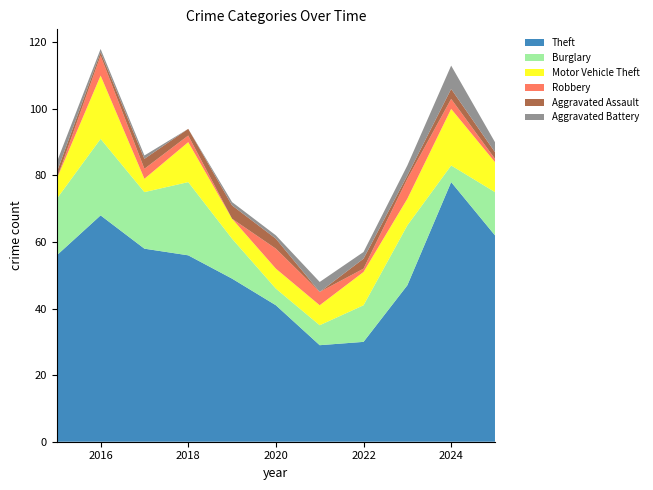

Reading right to left, extract all data points from this chart.

Theft: 2025=62	2024=78	2023=47	2022=30	2021=29	2020=41	2019=49	2018=56	2017=58	2016=68	2015=56
Burglary: 2025=13	2024=5	2023=18	2022=11	2021=6	2020=5	2019=12	2018=22	2017=17	2016=23	2015=17
Motor Vehicle Theft: 2025=9	2024=17	2023=8	2022=10	2021=6	2020=6	2019=6	2018=12	2017=4	2016=19	2015=6
Robbery: 2025=1	2024=3	2023=6	2022=1	2021=4	2020=6	2019=0	2018=2	2017=3	2016=6	2015=0
Aggravated Assault: 2025=2	2024=3	2023=1	2022=3	2021=0	2020=3	2019=4	2018=2	2017=3	2016=1	2015=2
Aggravated Battery: 2025=3	2024=7	2023=3	2022=2	2021=3	2020=1	2019=1	2018=0	2017=1	2016=1	2015=3